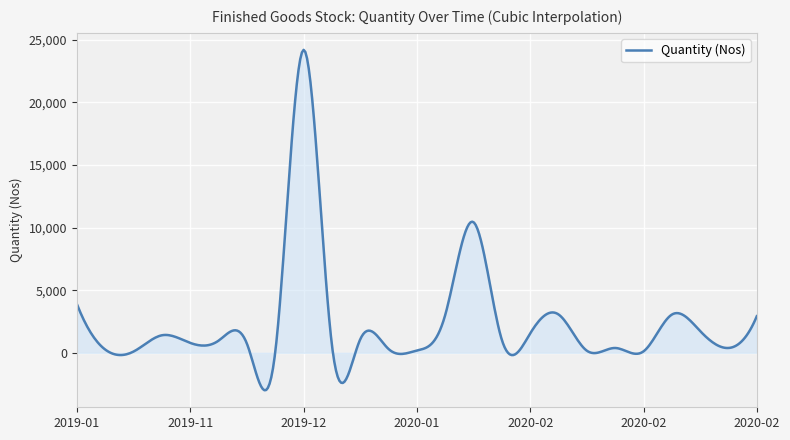

What is the minimum value shown in the chart?

-2991.2